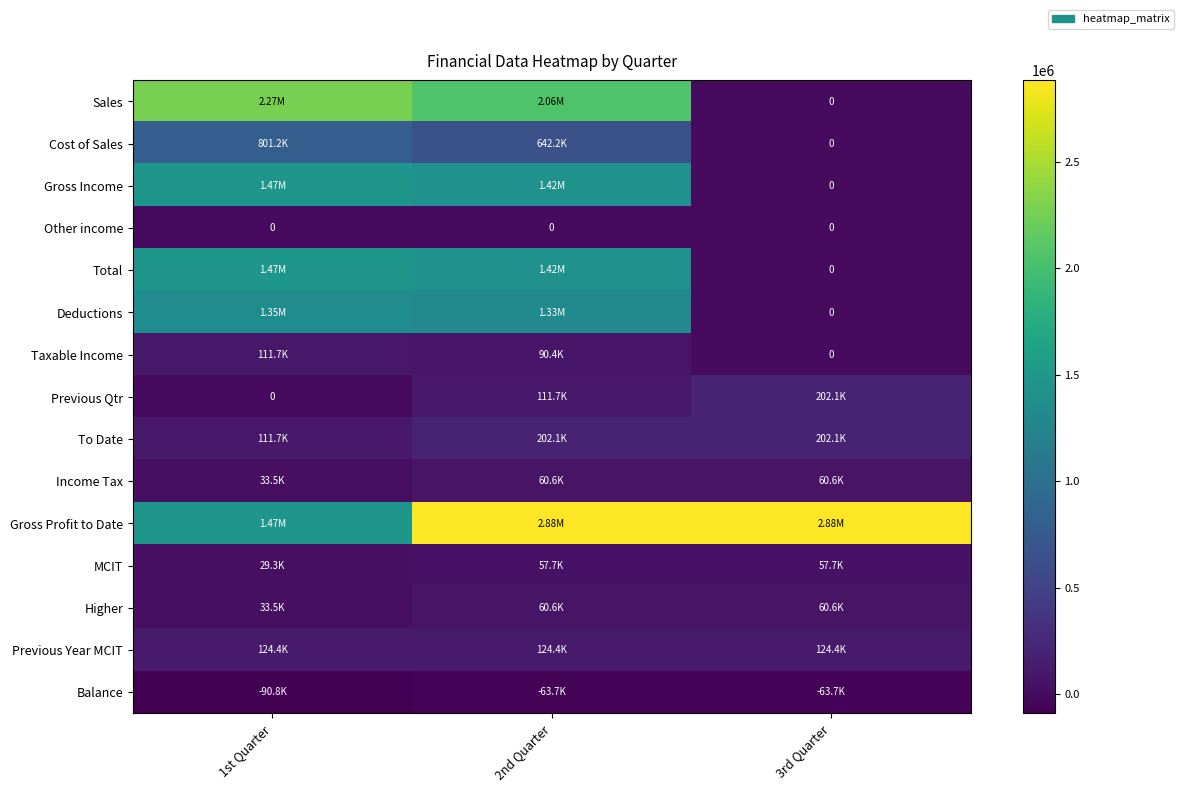

How many data points in Previous Qtr are above 111712?

2